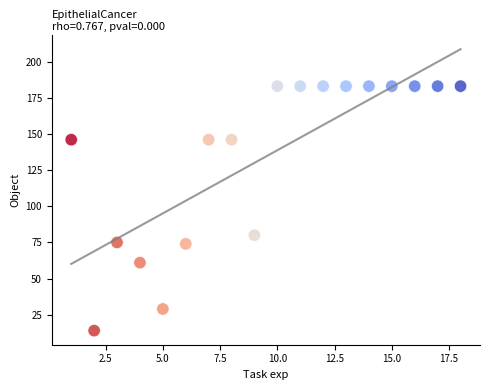

What is the range of X values (max minus min)?

17